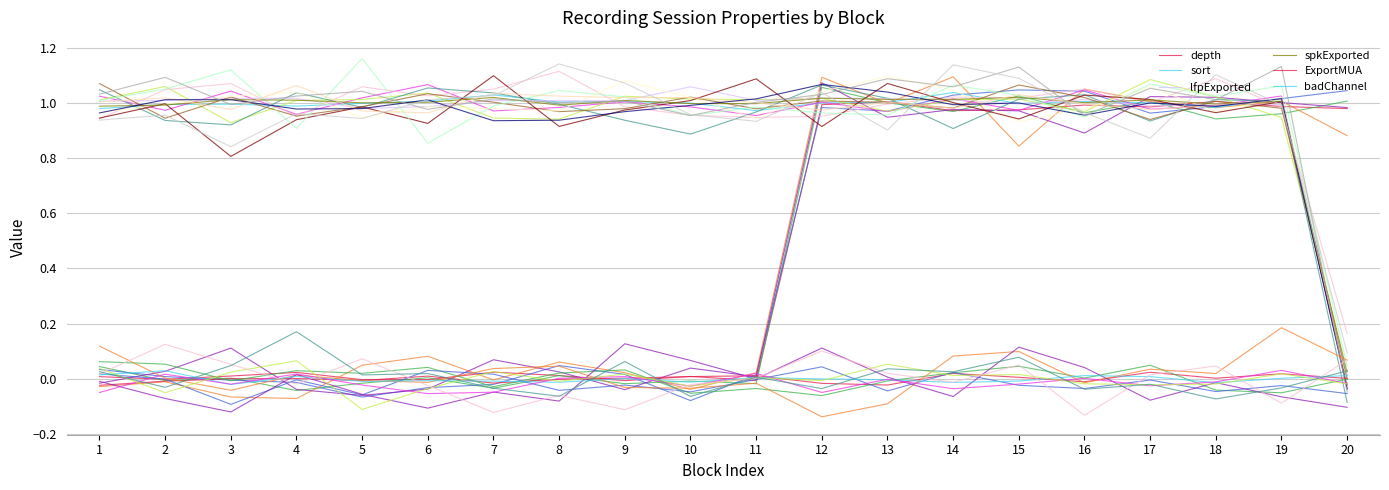

Which series has the widest spread of values?

lfpExported